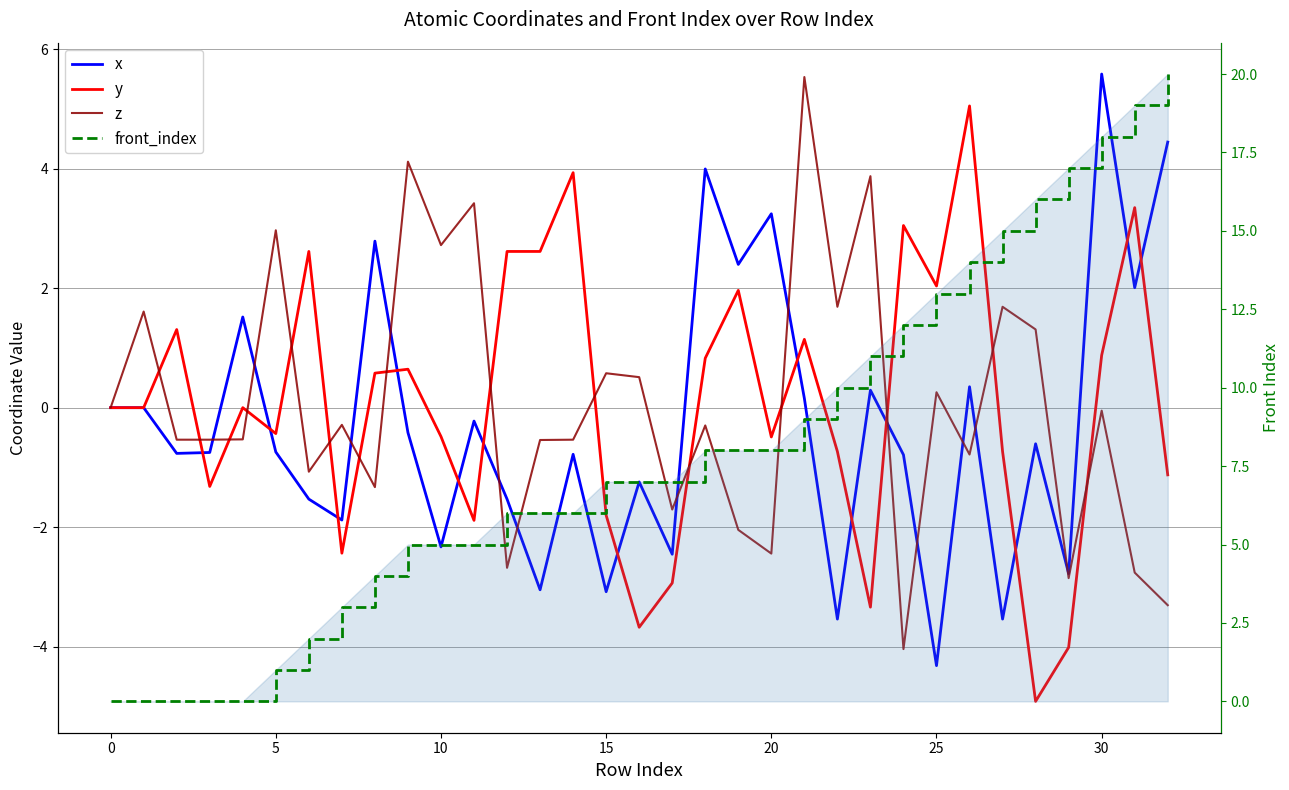

Which series has the largest range (max minus min)?

front_index